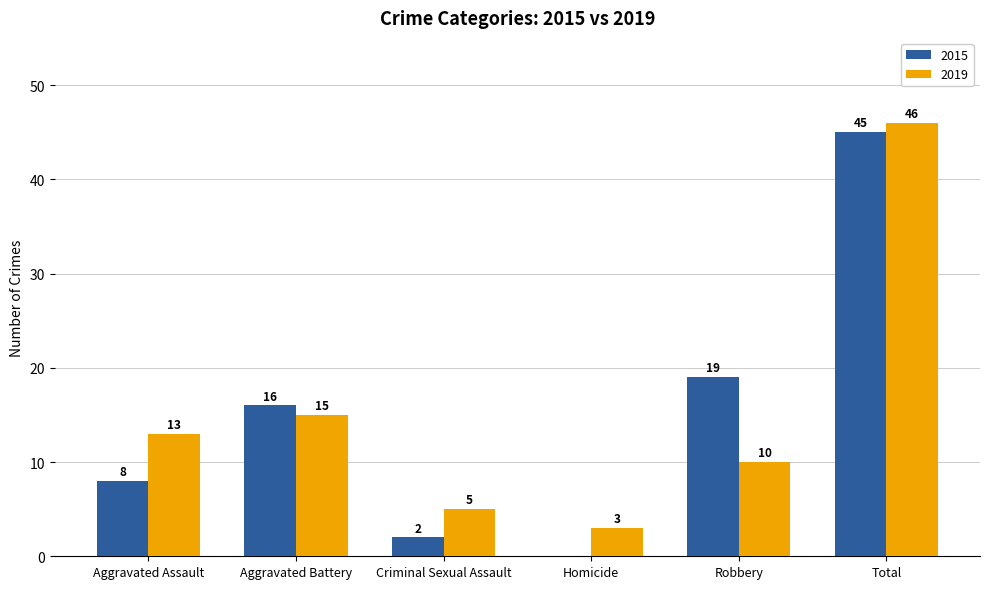

The value of 2019 at Homicide is 5. True or false?

False